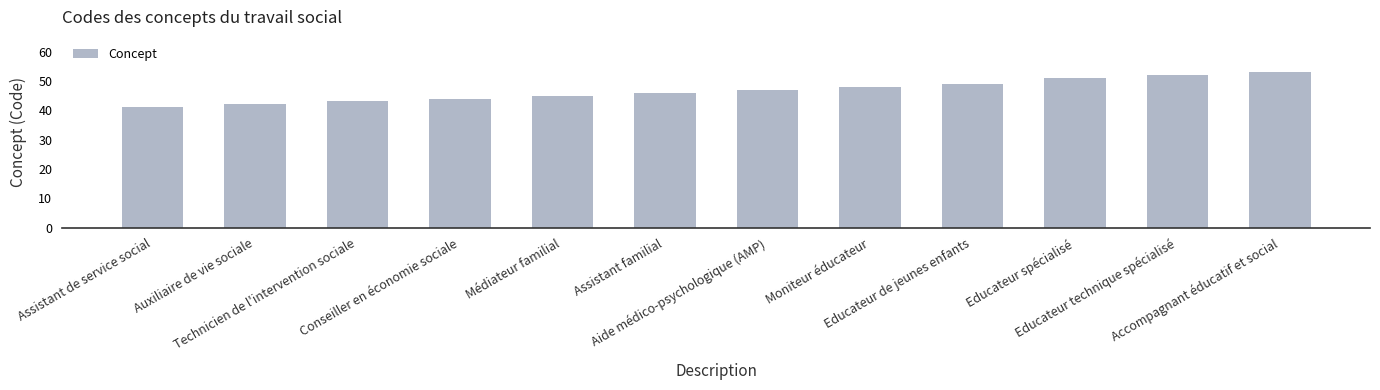

What is the value of the 4th bar from the left?

44